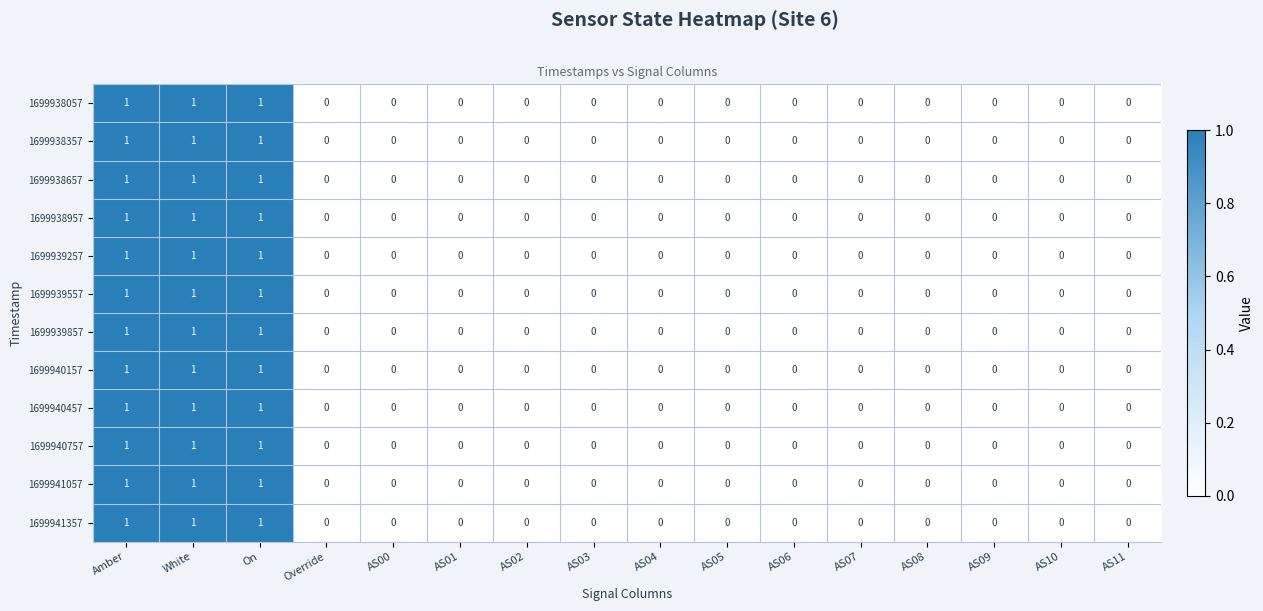

True or false: 1699938057 has a value of 1 at On.

True